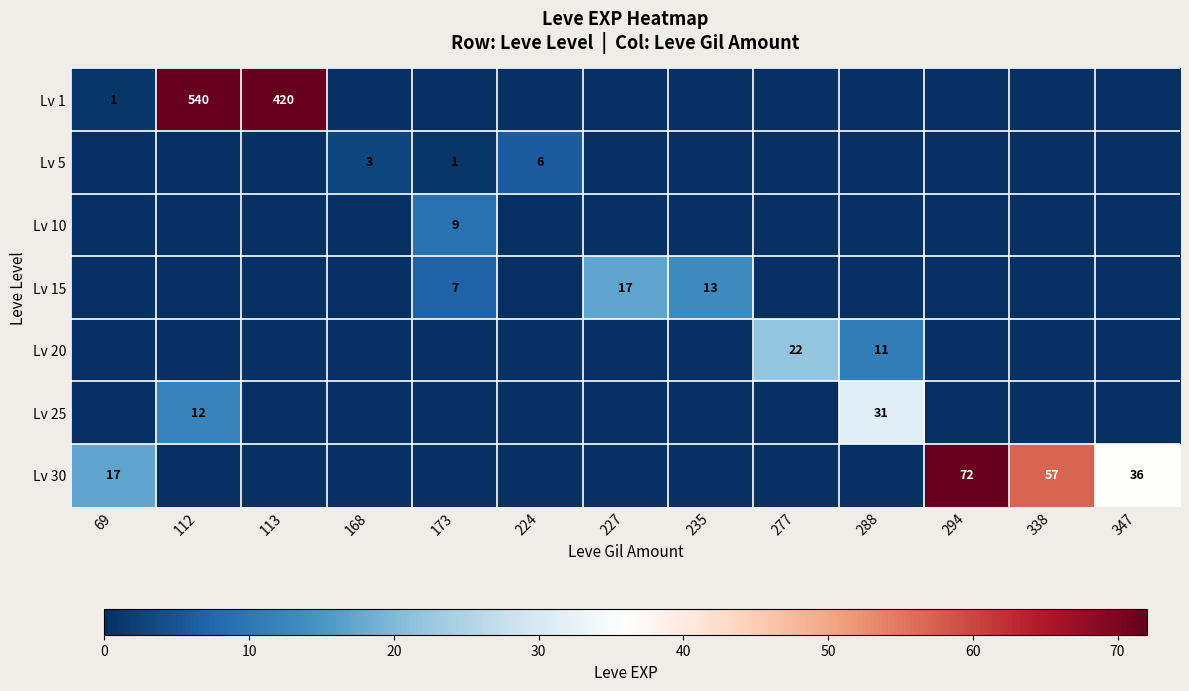

The Lv 15 series shows 7 at 173. True or false?

True